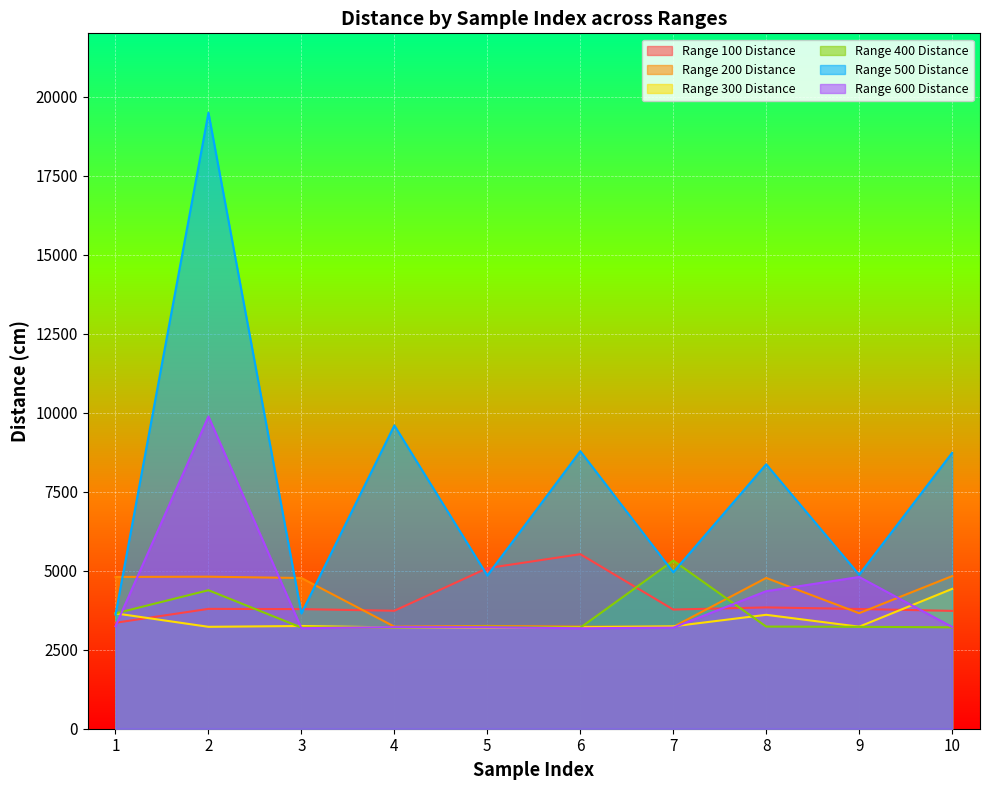

Rank the series at 2 from highest to lowest value.

Range 500 Distance, Range 600 Distance, Range 200 Distance, Range 400 Distance, Range 100 Distance, Range 300 Distance